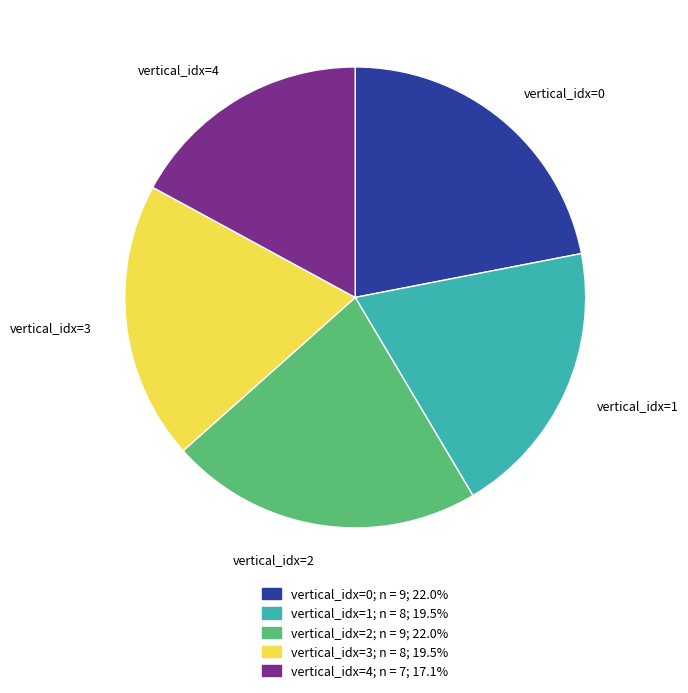

Which category has the smallest portion of the pie?

vertical_idx=4